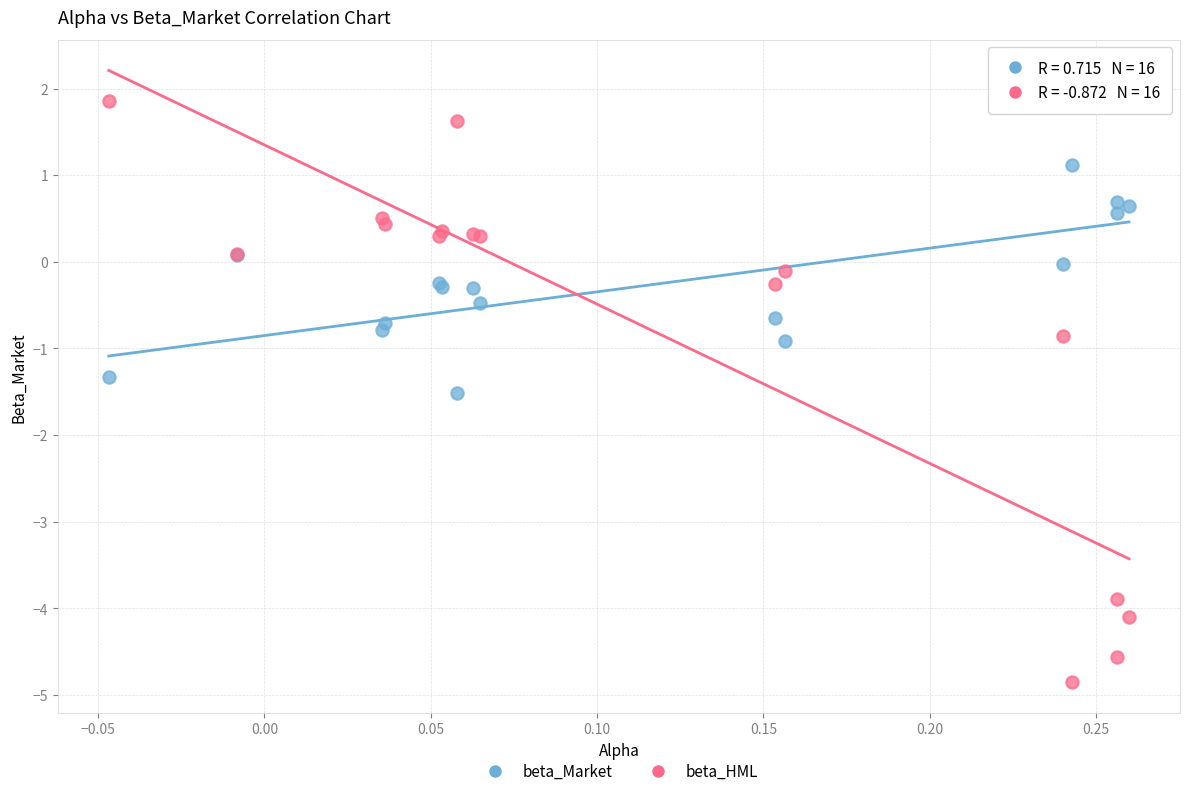

What are all the series names shown in the legend?

beta_Market, beta_HML